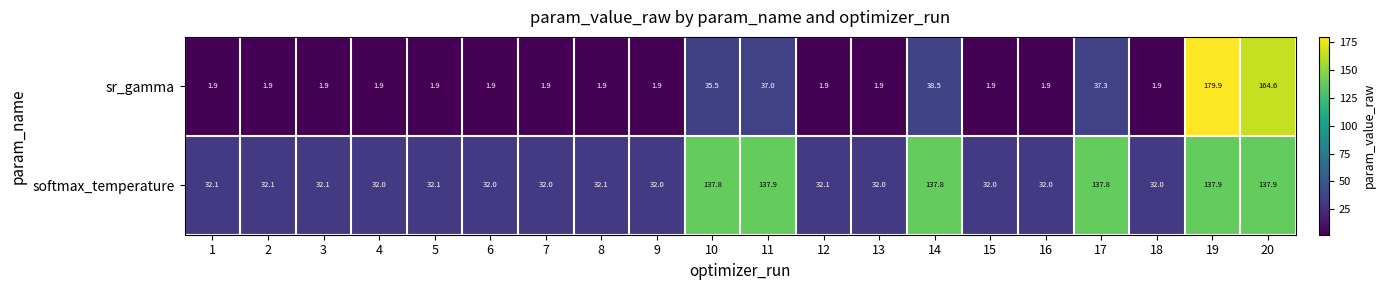

True or false: sr_gamma has a value of 35.5 at 10.

True